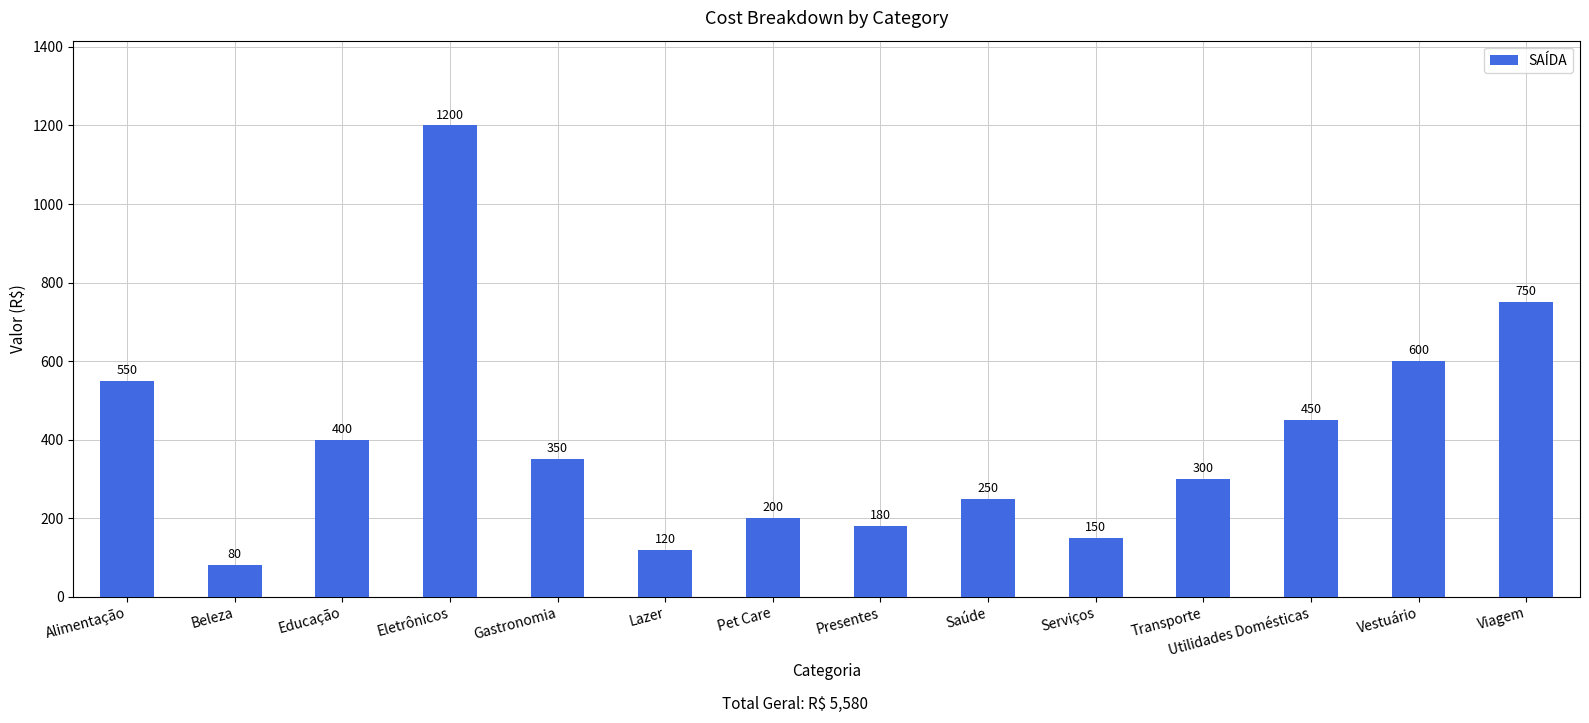

List the labels in order of value, largest first.

Eletrônicos, Viagem, Vestuário, Alimentação, Utilidades Domésticas, Educação, Gastronomia, Transporte, Saúde, Pet Care, Presentes, Serviços, Lazer, Beleza